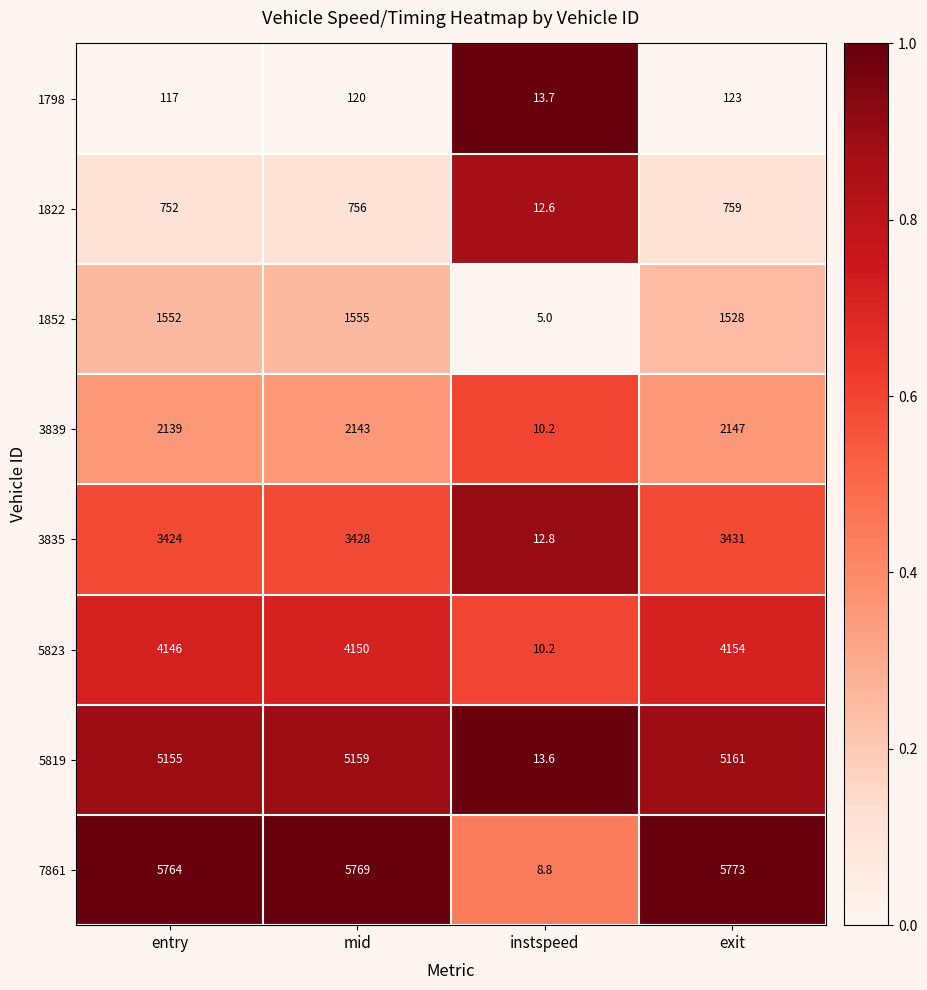

What is the difference between the second highest and second lowest values in the 5819 series?

4.0